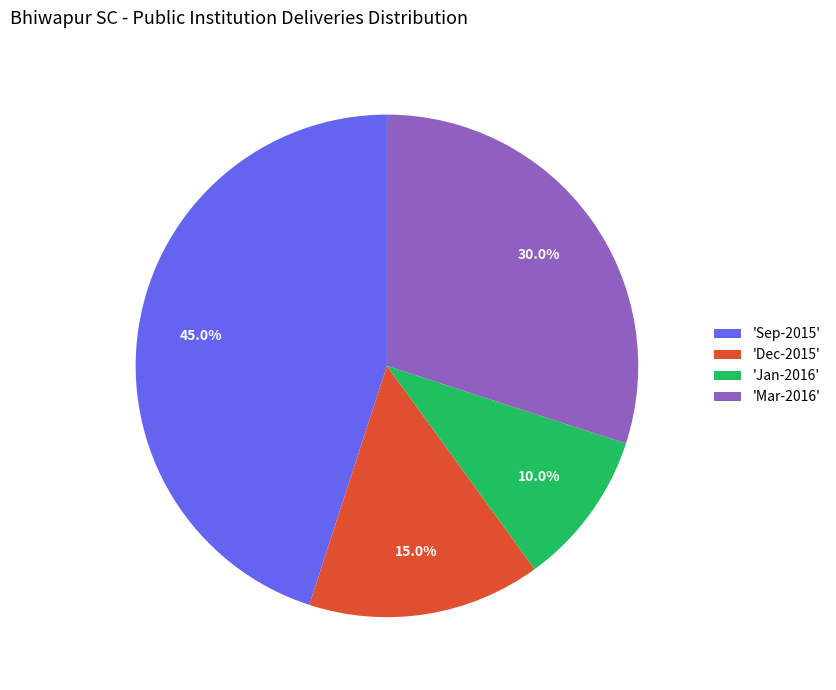

Rank the categories by value from highest to lowest.

'Sep-2015', 'Mar-2016', 'Dec-2015', 'Jan-2016'